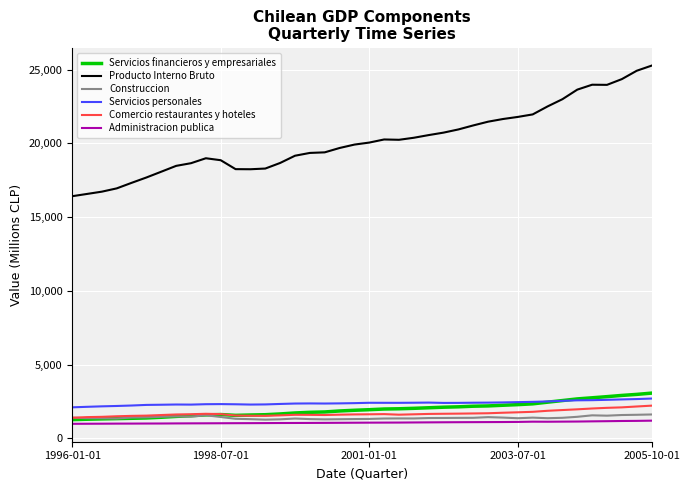

Which series has the largest range (max minus min)?

Producto Interno Bruto